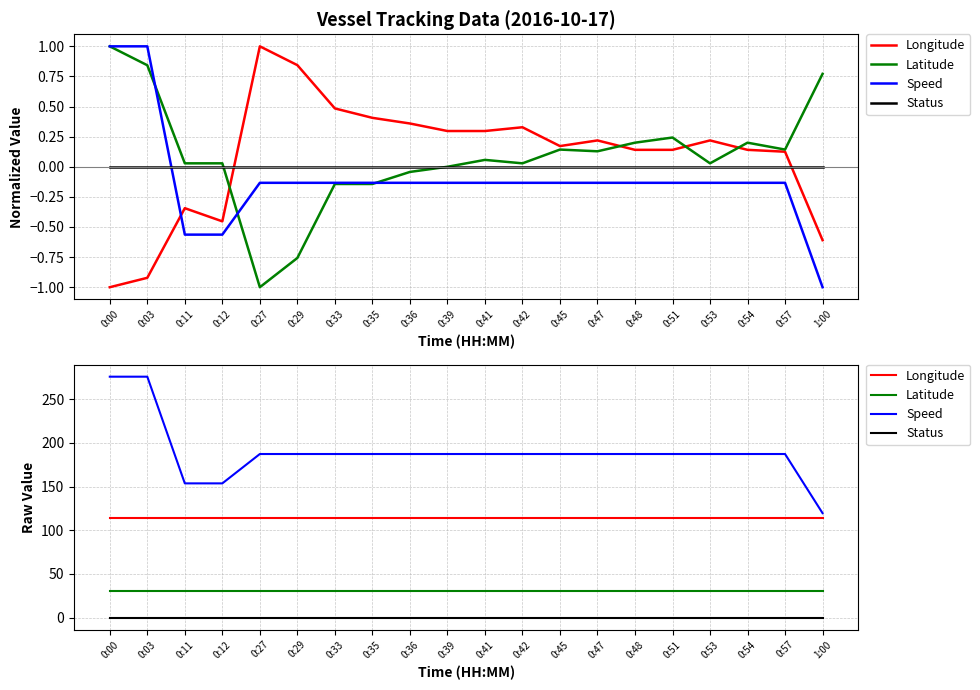

Does the chart have visible grid lines?

Yes